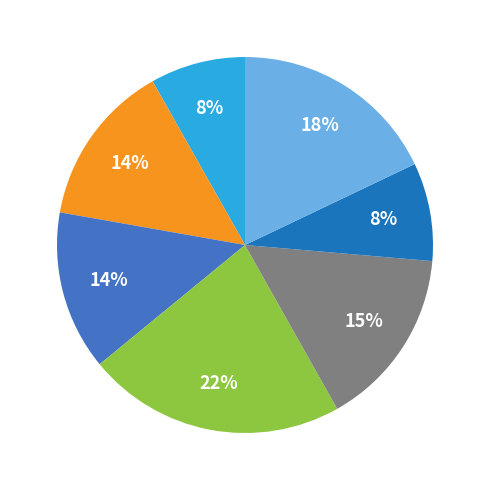

To the nearest percent, what is the average slice percentage?

14%